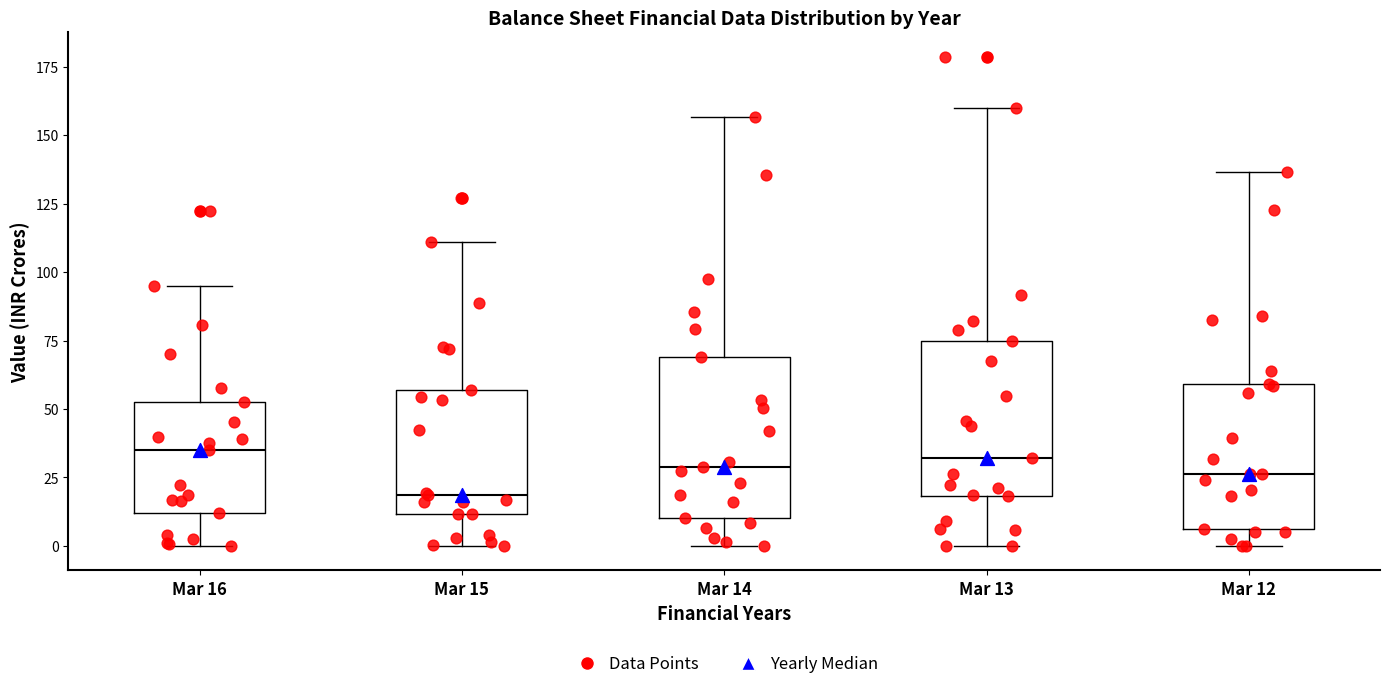

Where is the lower edge of the box for Mar 12 on the y-axis? The values are not printed on the chart, so give them approximately, as read against the axis.

5